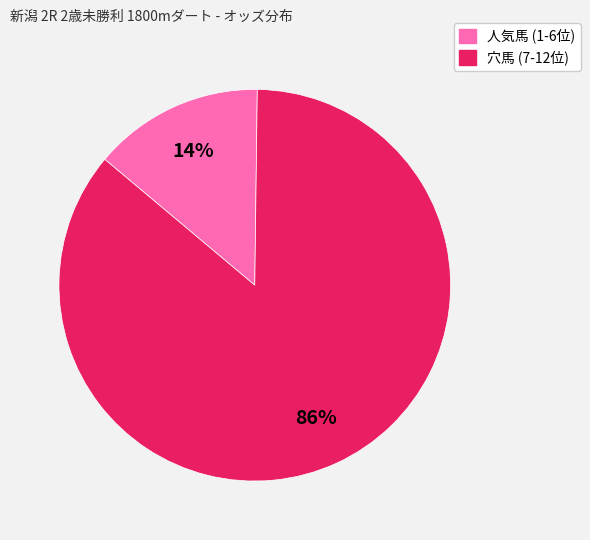

Does any single category account for the majority?

Yes